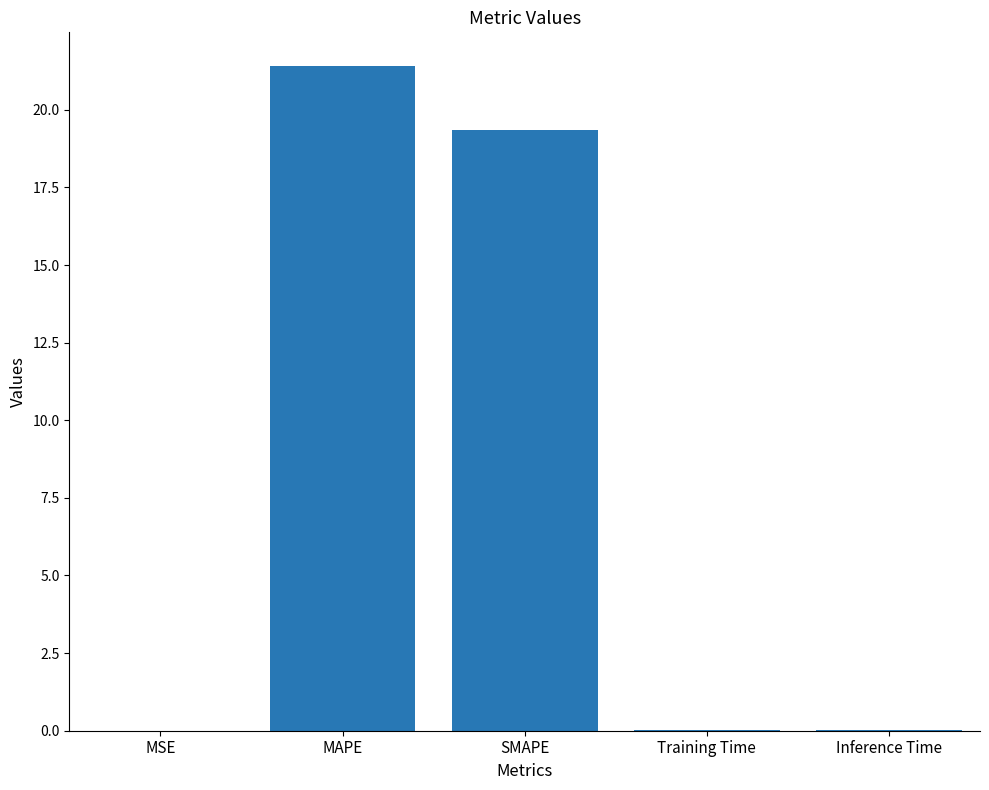

Between MSE and SMAPE, which is larger?

SMAPE